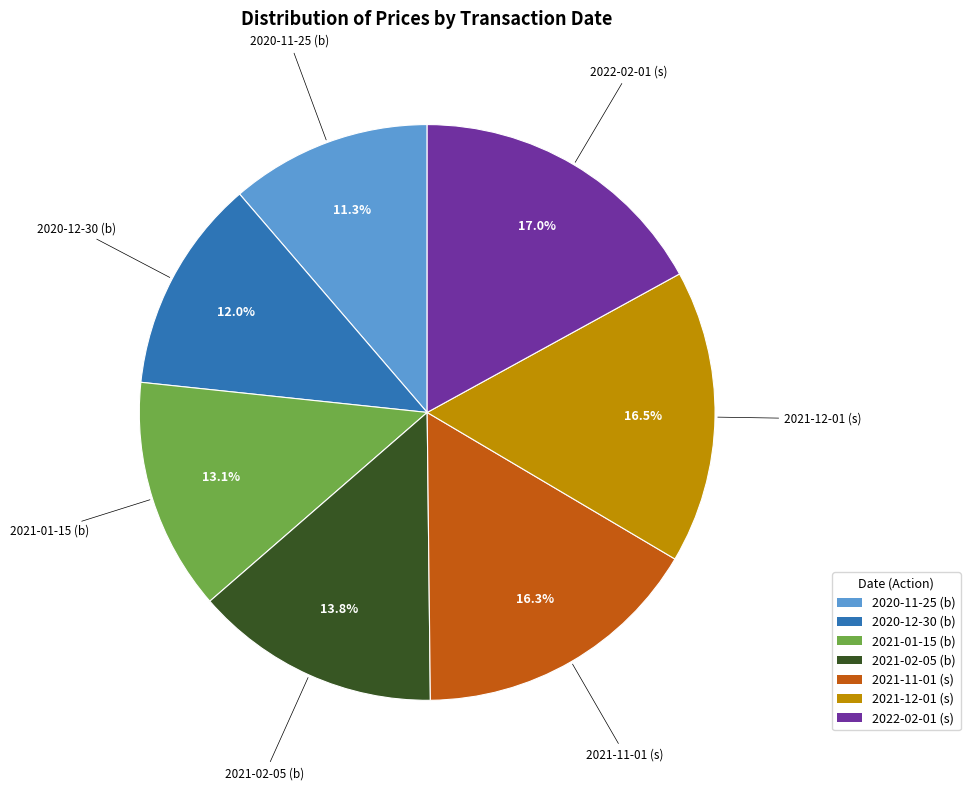

Is it true that 2020-11-25 (b) is 11% of the pie?

True